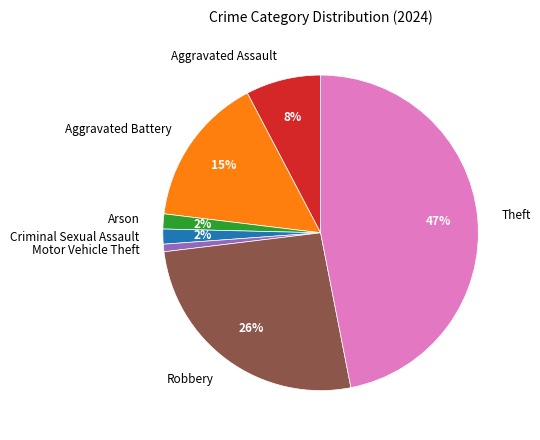

Is the sum of Motor Vehicle Theft and Theft greater than half?

No